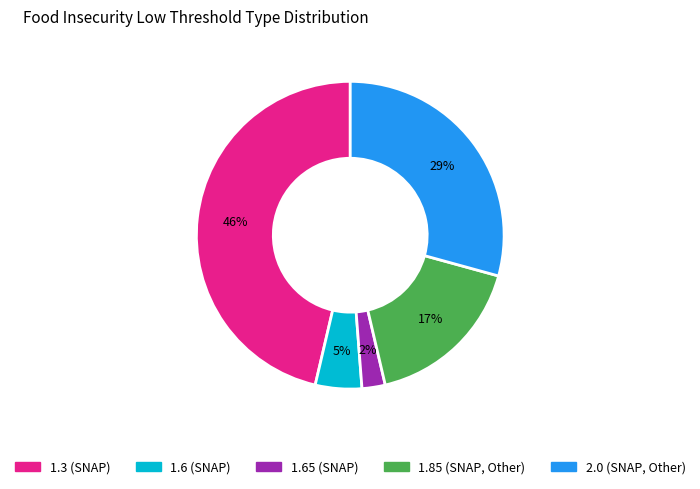

How many segments does this pie chart have?

5